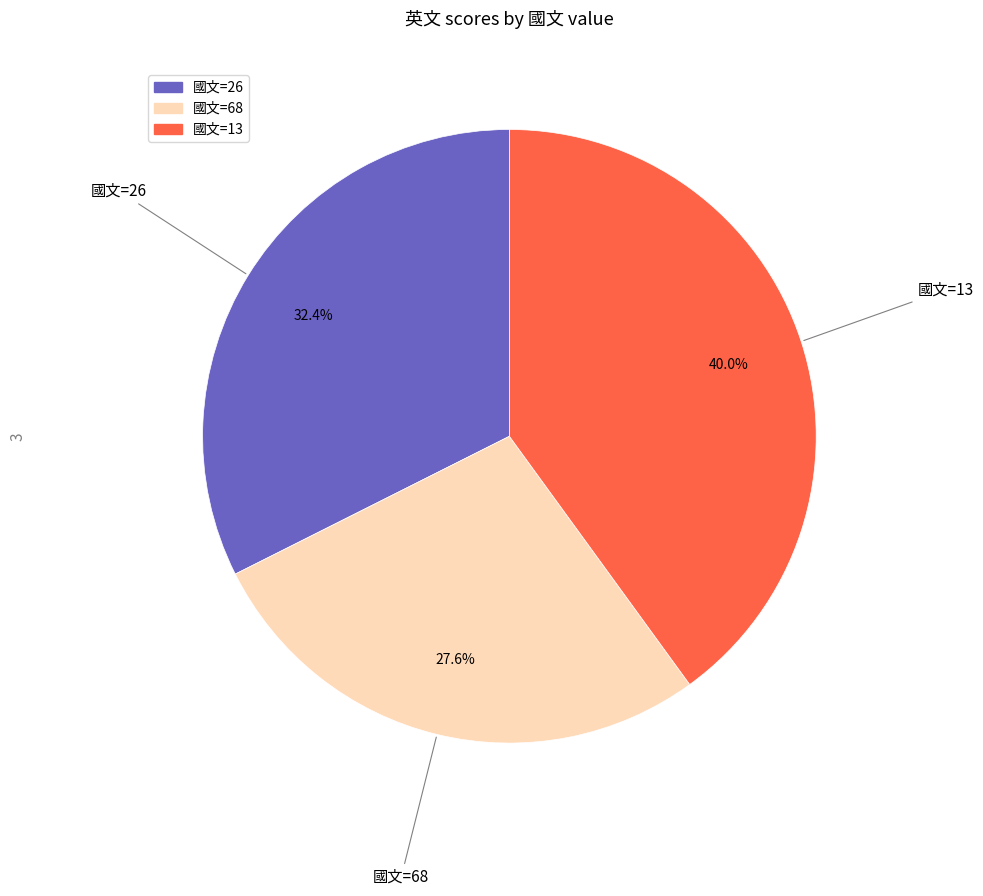

Rank the categories by value from highest to lowest.

國文=13, 國文=26, 國文=68